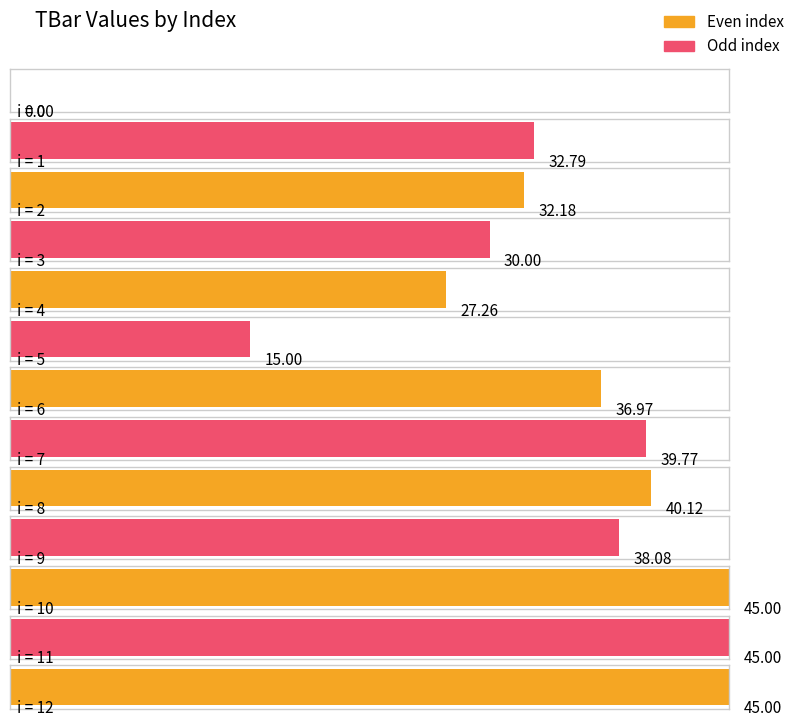

Are the bars grouped side by side (vs. stacked)?

No